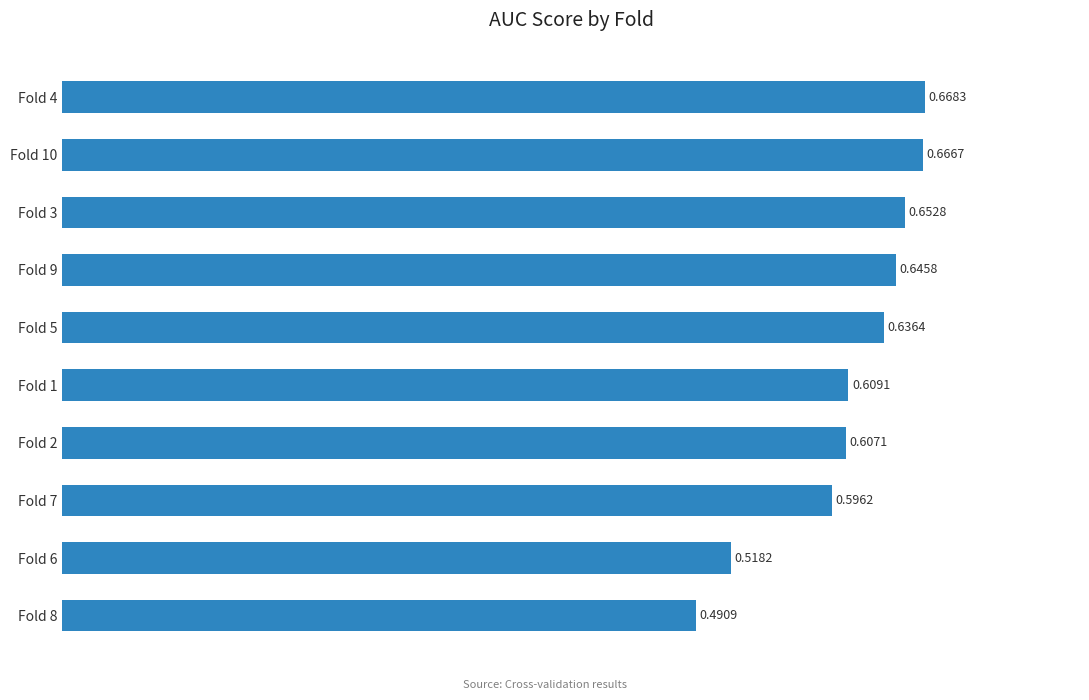

List the labels in order of value, smallest first.

Fold 8, Fold 6, Fold 7, Fold 2, Fold 1, Fold 5, Fold 9, Fold 3, Fold 10, Fold 4